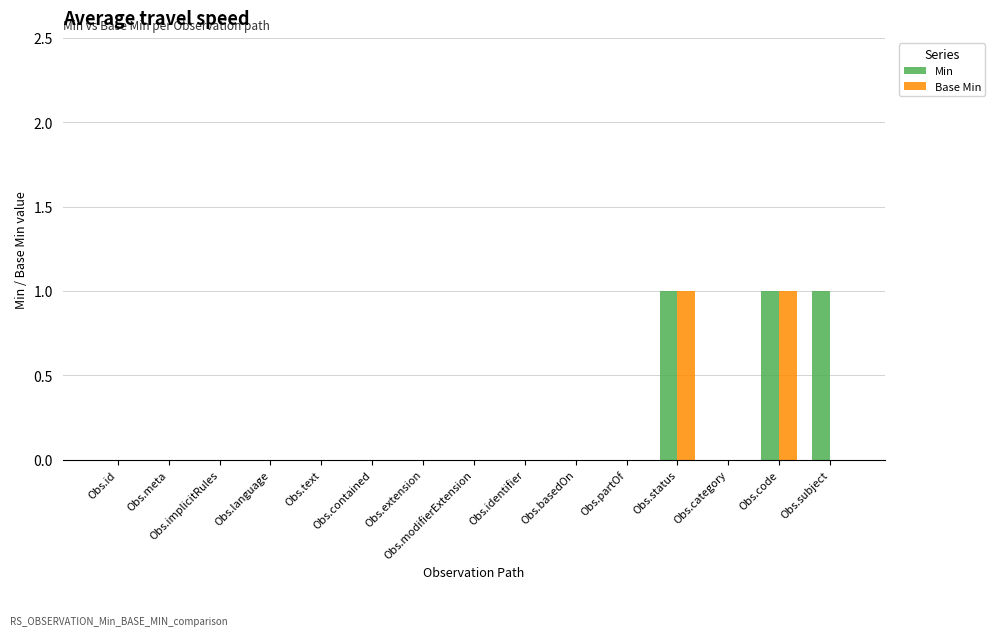

What is the sum of all Min values?

3